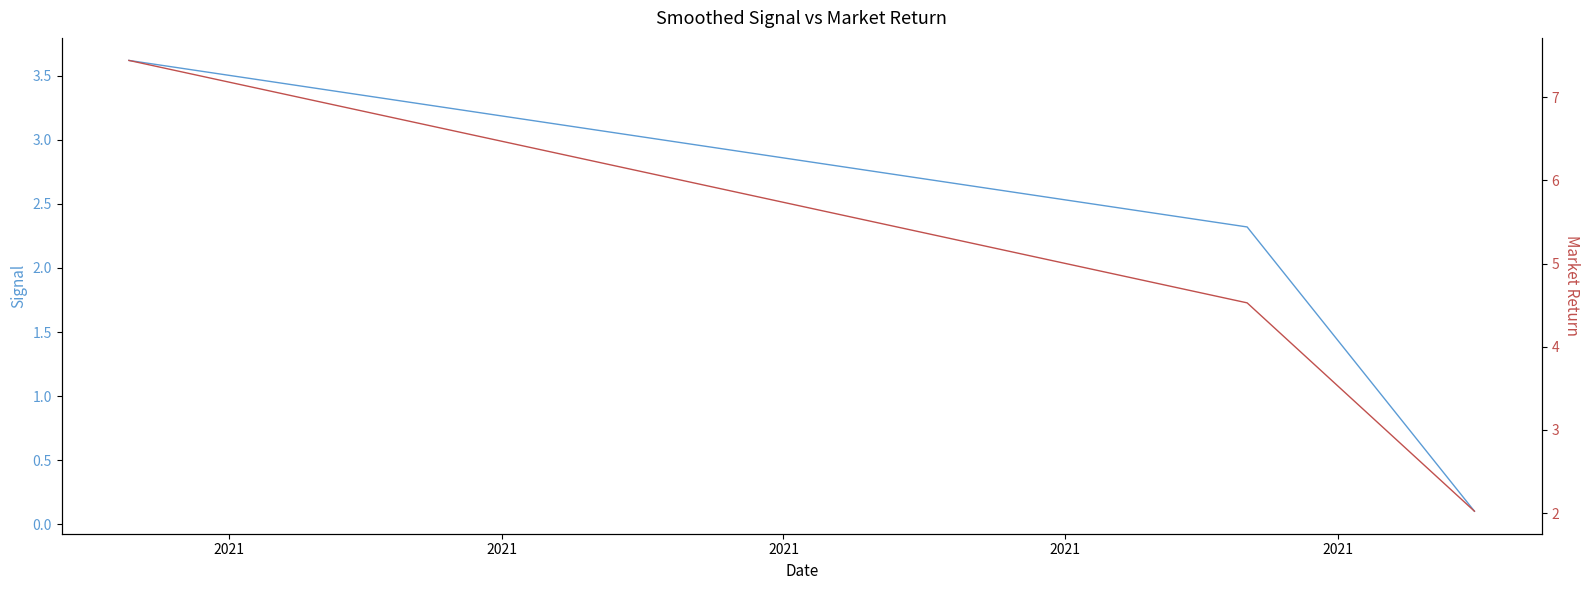

Which series has the widest spread of values?

sum